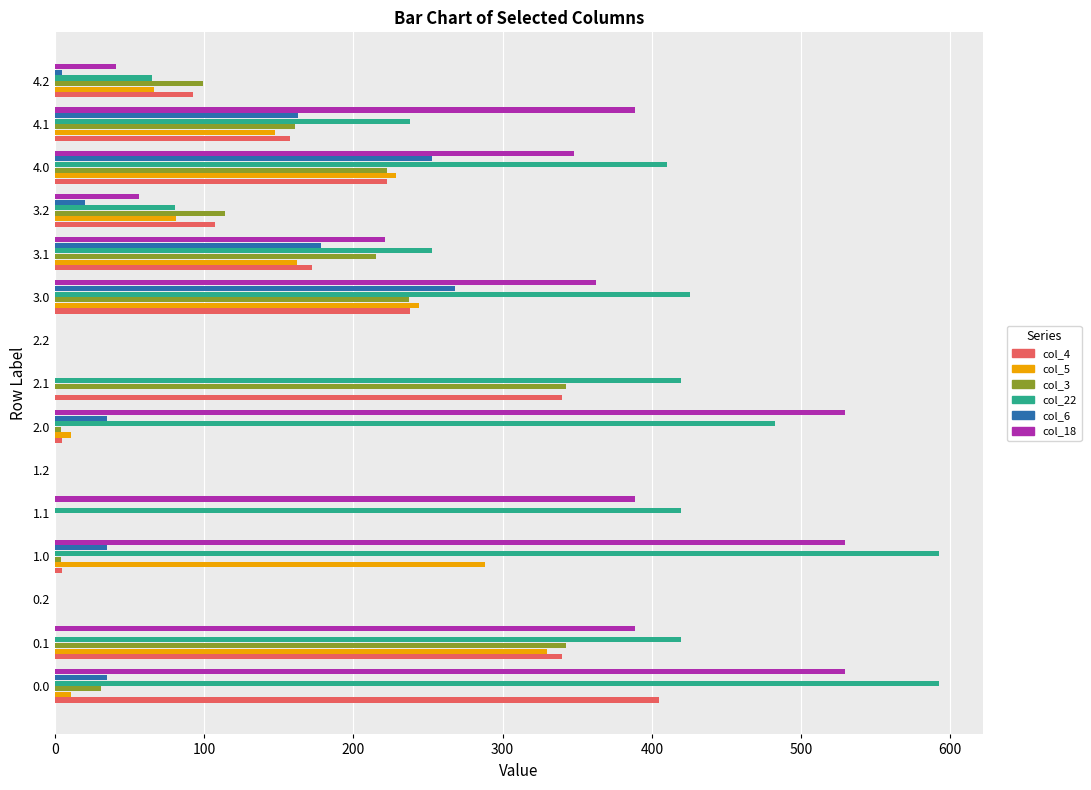

Which series has the largest total across all categories?

col_22